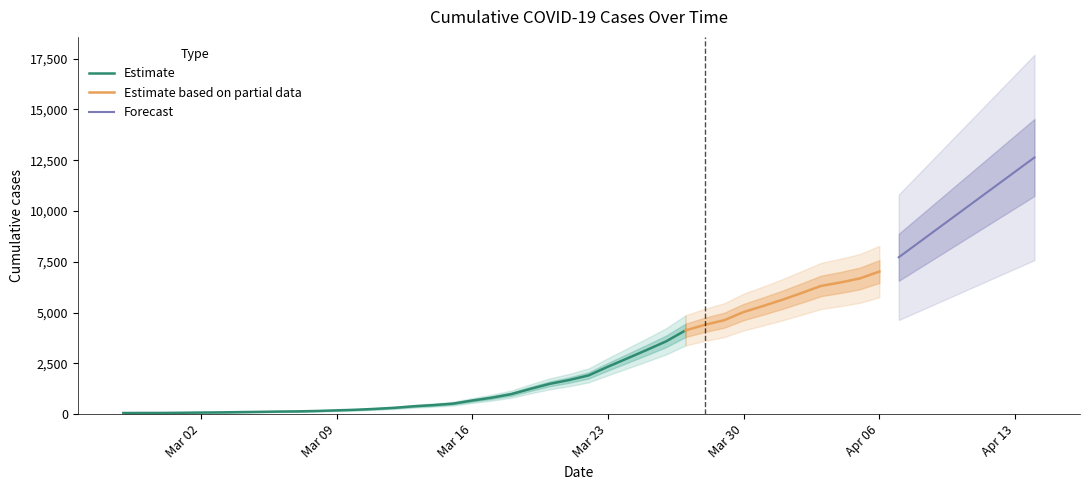

What is the change in value from 2020-02-29 to 2020-03-16?

+610